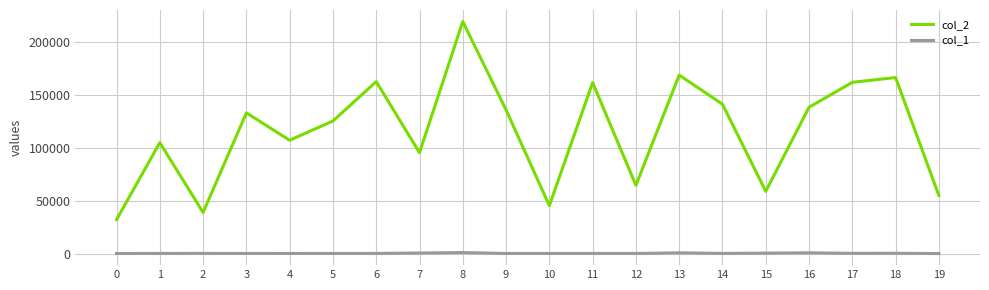

How many lines are shown in the chart?

2